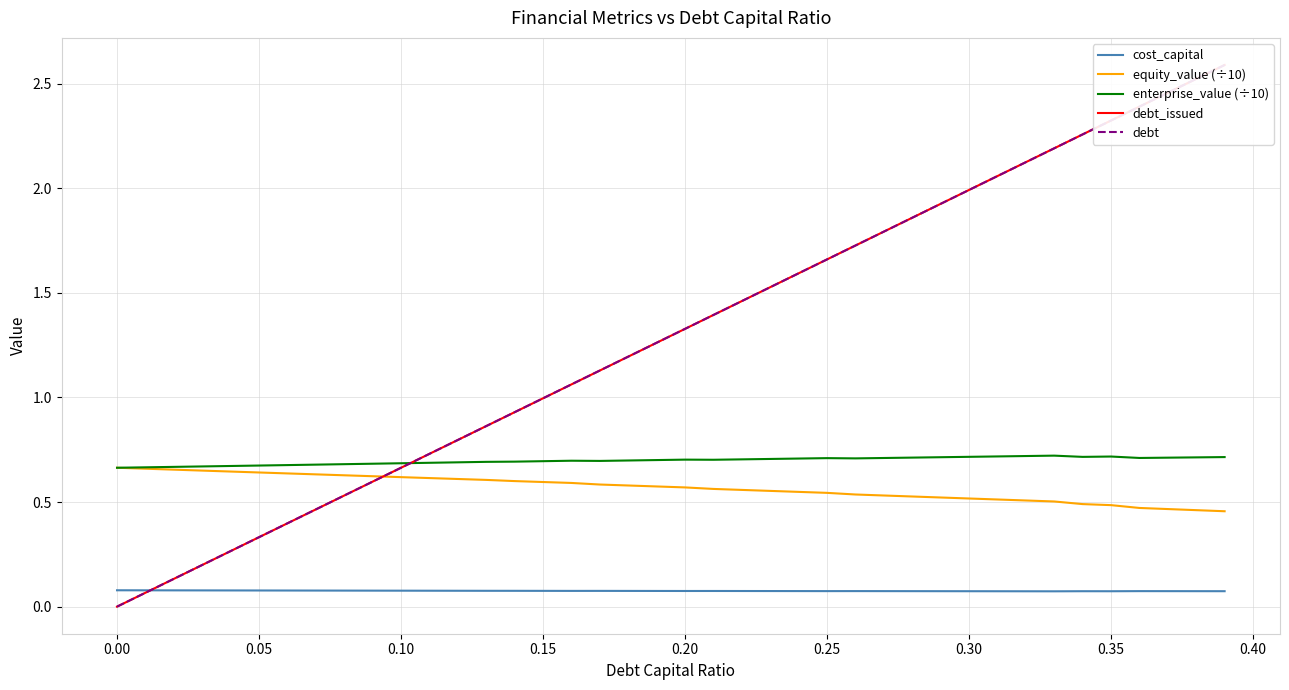

True or false: equity_value (÷10) and cost_capital cross at least once.

False